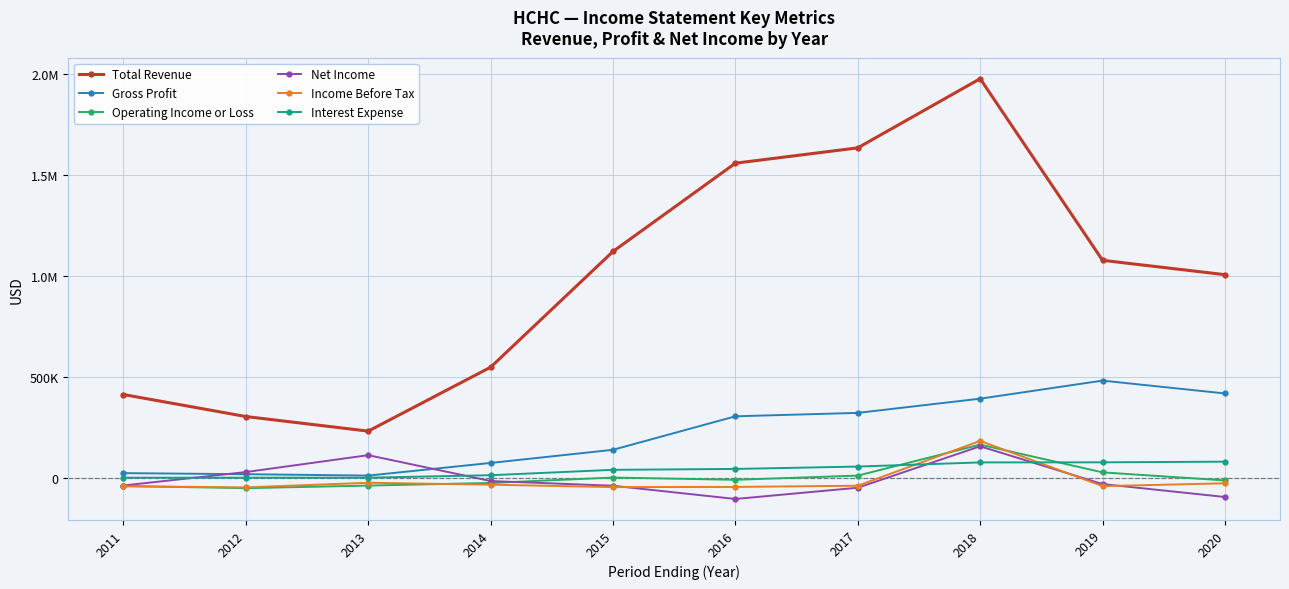

What is the sum of the Gross Profit values at 2018 and 2014?

464600